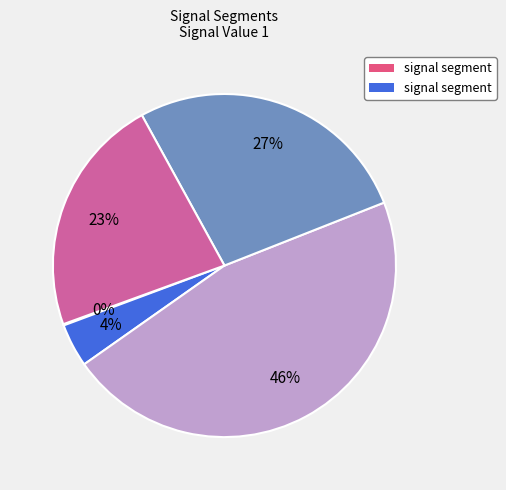

To the nearest percent, what is the difference between the largest and smallest slice percentages?

46%